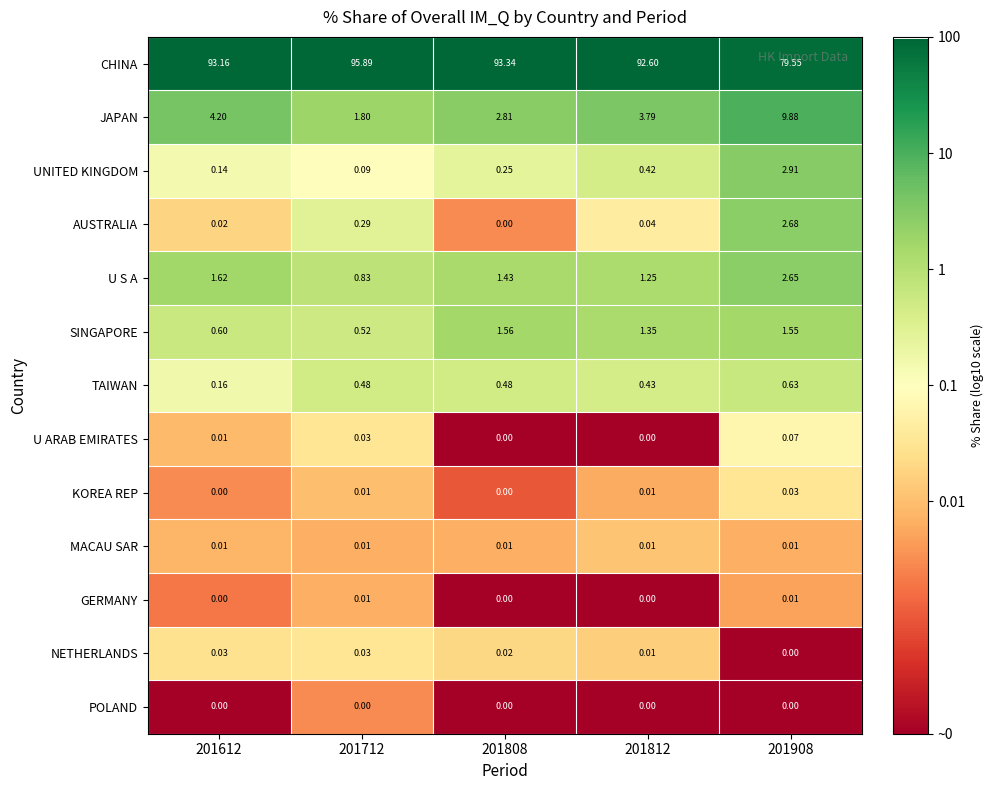

How many categories are shown in the chart?

5